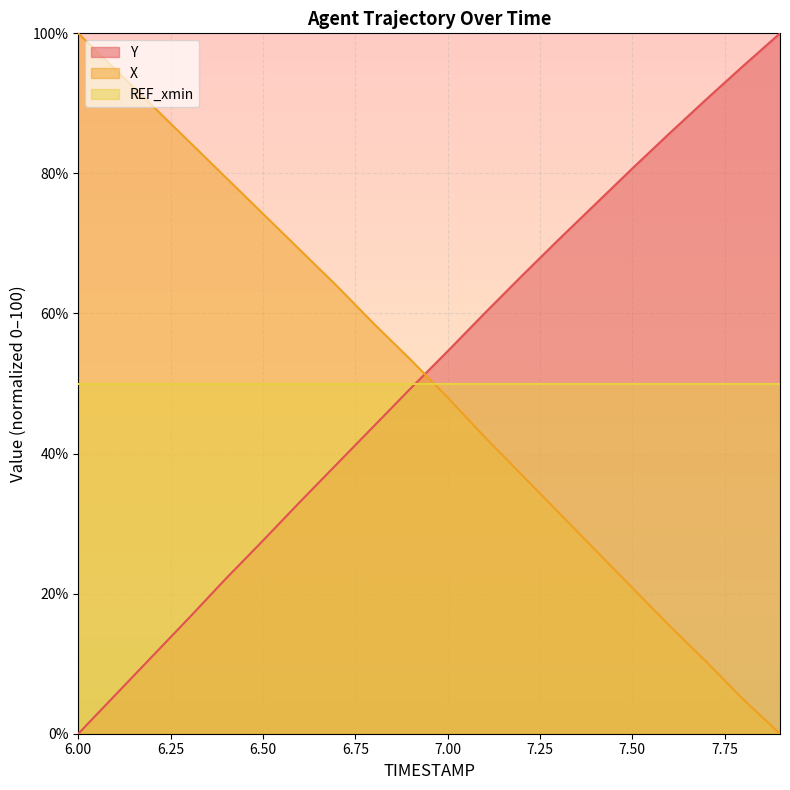

What is the average value of the X series?

50.2